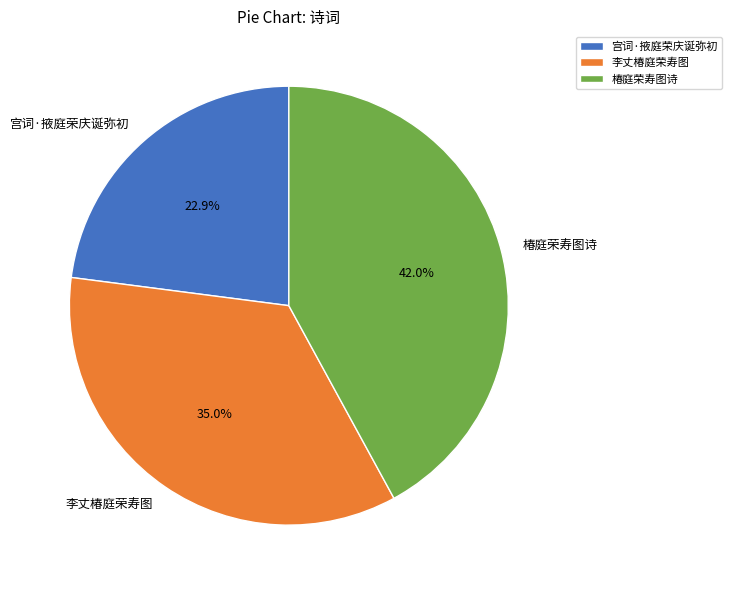

To the nearest percent, what is the difference between the largest and smallest slice percentages?

19%